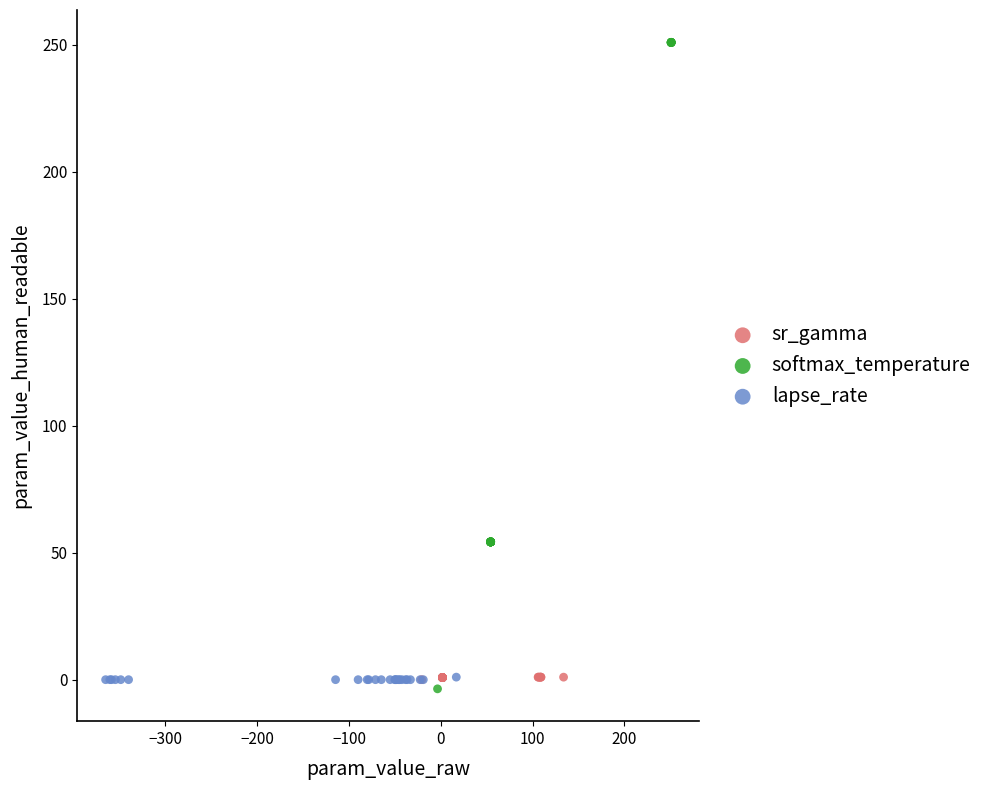

Which series has the largest Y range (max minus min)?

softmax_temperature